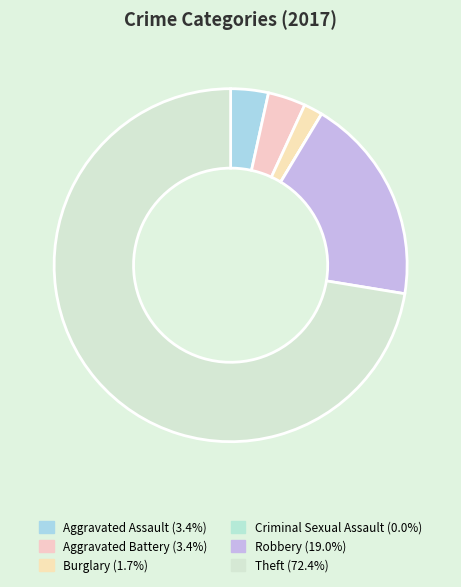

To the nearest percent, what is the combined percentage of Aggravated Battery and Theft?

76%